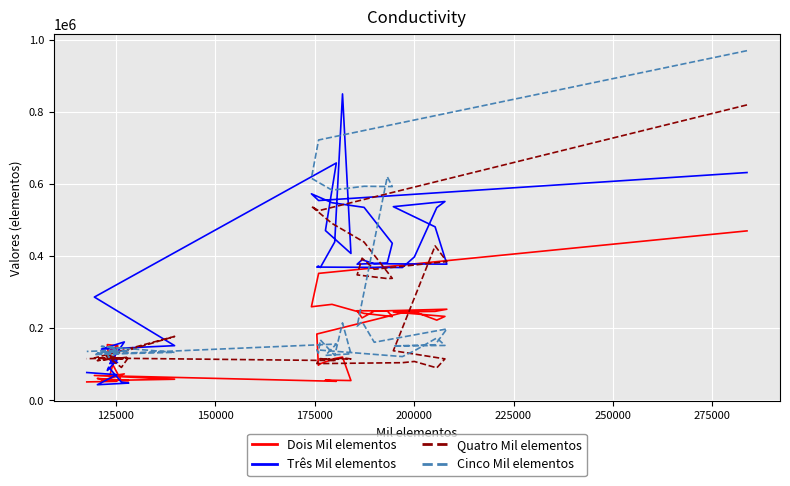

What is the sum of all Três Mil elementos values?

13635039